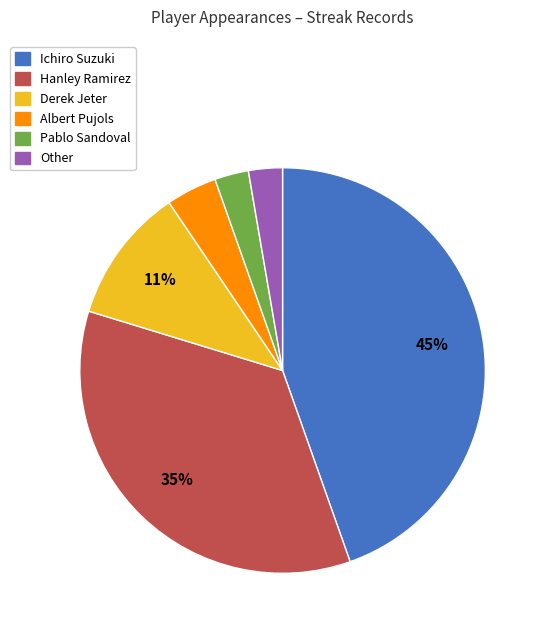

To the nearest percent, what portion does Other represent?

3%